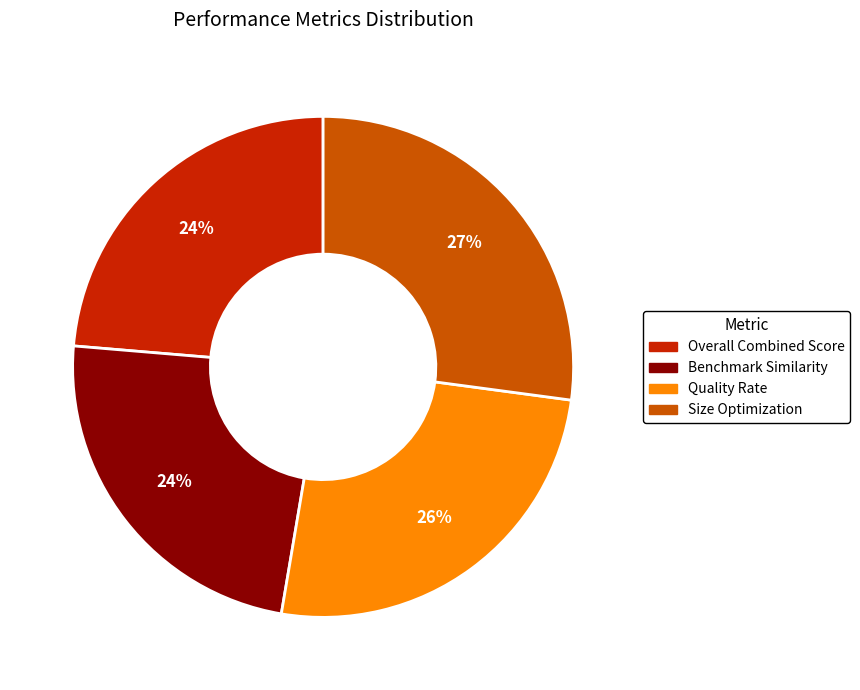

Is there any slice that represents more than half of the pie?

No